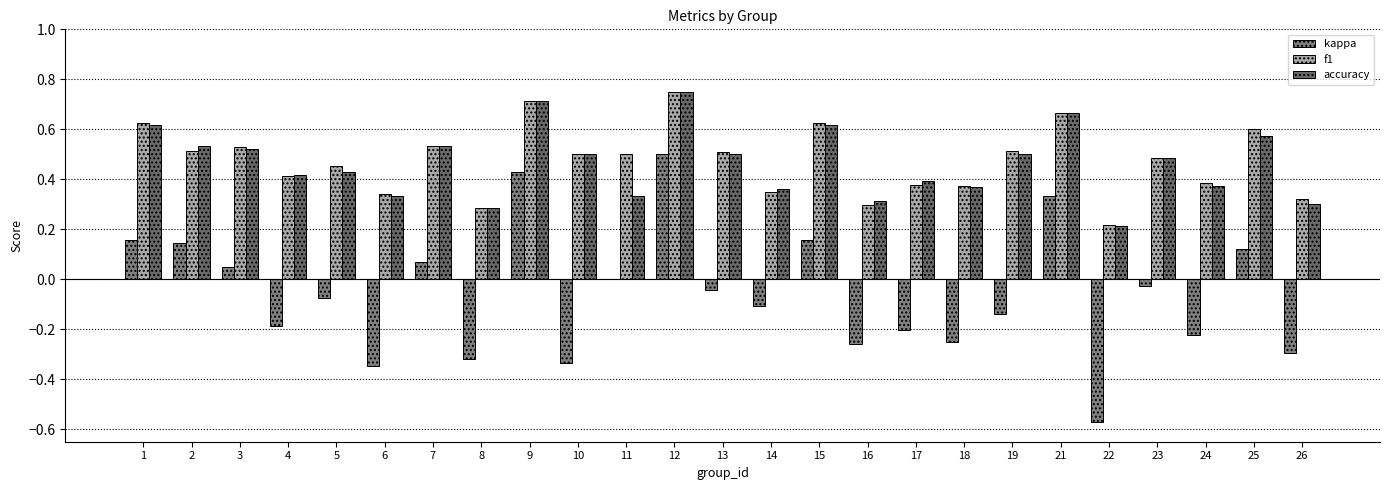

Reading right to left, list all the values displayed in this chart.

kappa: -0.3	0.1	-0.2	-0.0	-0.6	0.3	-0.1	-0.3	-0.2	-0.3	0.2	-0.1	-0.0	0.5	0.0	-0.3	0.4	-0.3	0.1	-0.3	-0.1	-0.2	0.1	0.1	0.2
f1: 0.3	0.6	0.4	0.5	0.2	0.7	0.5	0.4	0.4	0.3	0.6	0.3	0.5	0.7	0.5	0.5	0.7	0.3	0.5	0.3	0.5	0.4	0.5	0.5	0.6
accuracy: 0.3	0.6	0.4	0.5	0.2	0.7	0.5	0.4	0.4	0.3	0.6	0.4	0.5	0.8	0.3	0.5	0.7	0.3	0.5	0.3	0.4	0.4	0.5	0.5	0.6